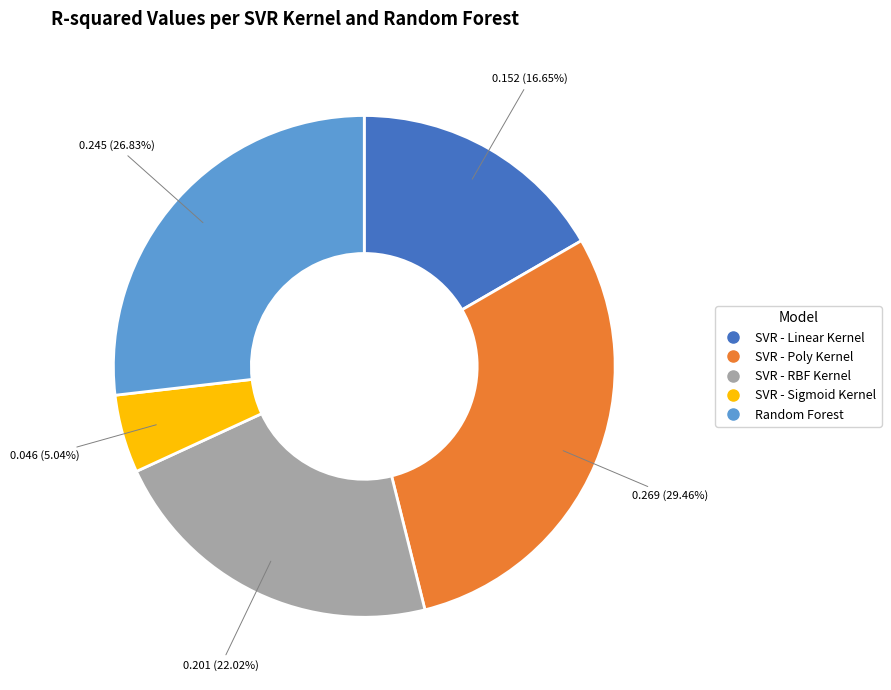

Rank the categories by value from lowest to highest.

SVR - Sigmoid Kernel, SVR - Linear Kernel, SVR - RBF Kernel, Random Forest, SVR - Poly Kernel